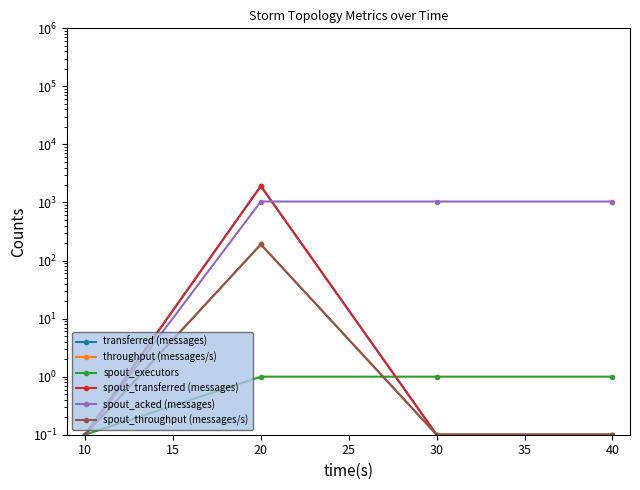

At 20, list the series in order from smallest to largest.

spout_executors, throughput (messages/s), spout_throughput (messages/s), spout_acked (messages), transferred (messages), spout_transferred (messages)